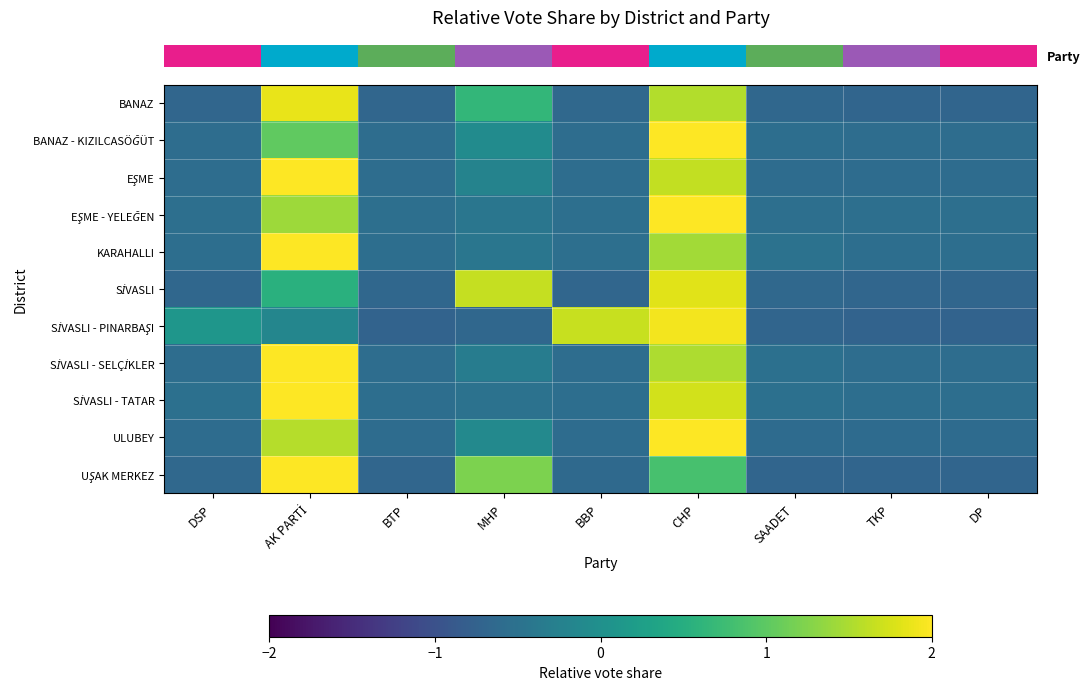

What is the total value across all series at TKP?

-6.7